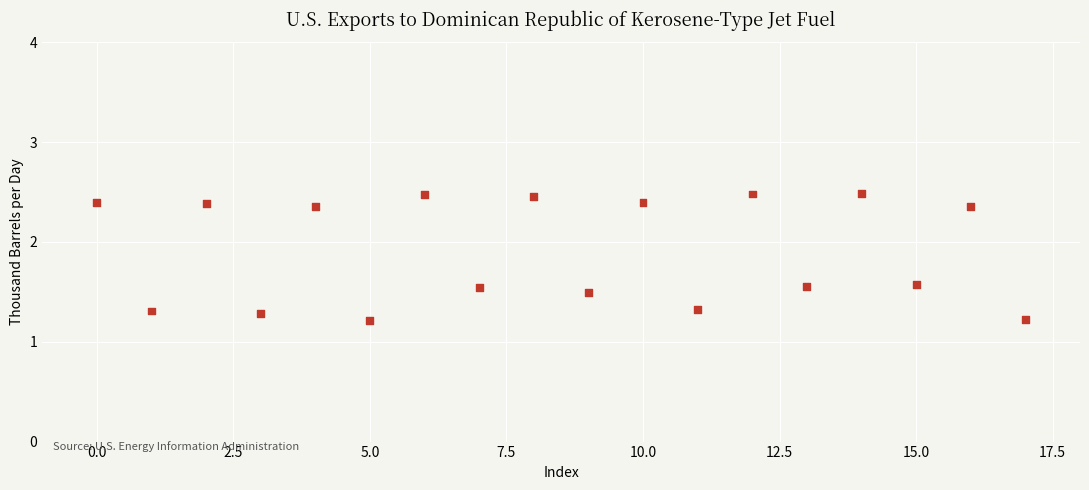

What is the range of Y values (max minus min)?

1.3